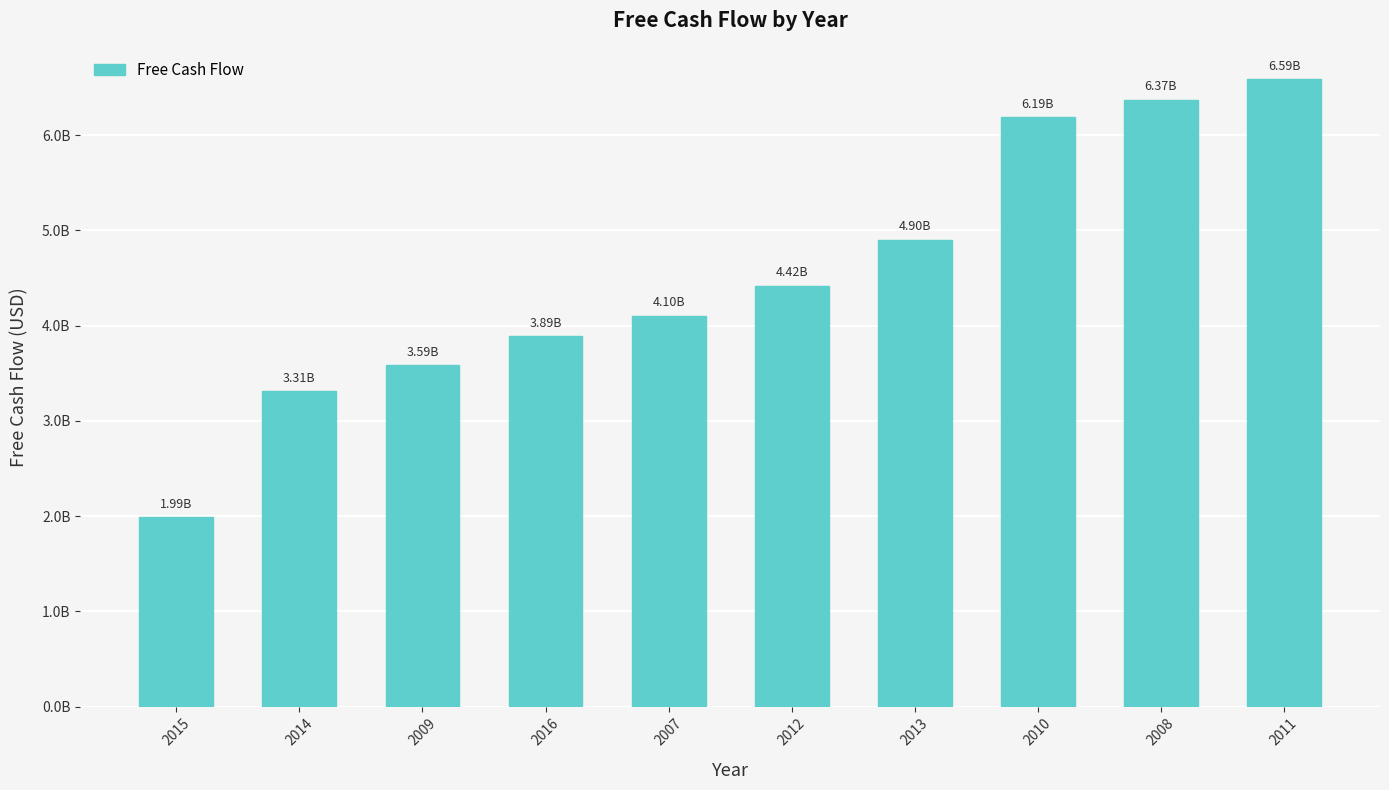

Which label corresponds to the largest value in the chart?

2011